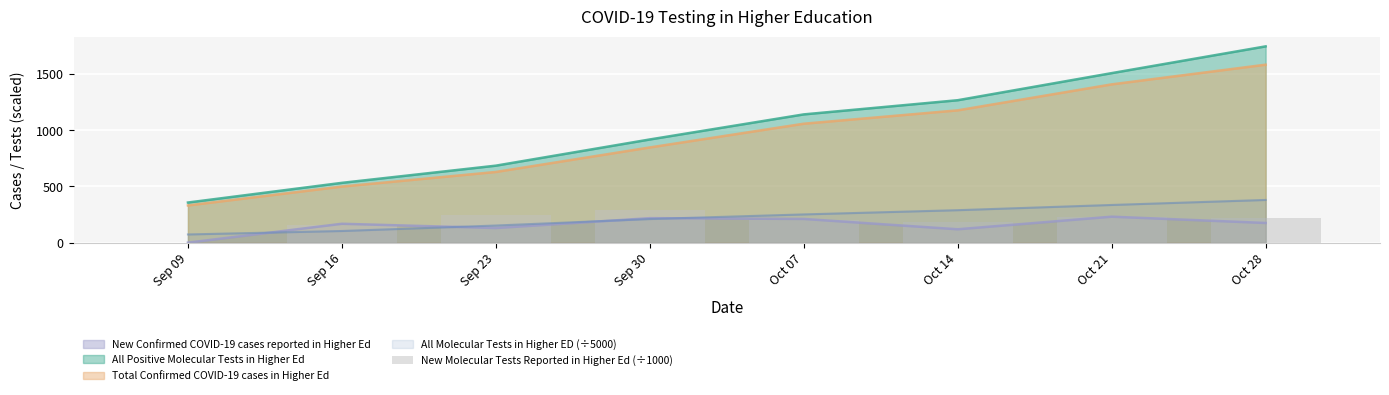

What is the value of the 7th bar from the left?

232.1